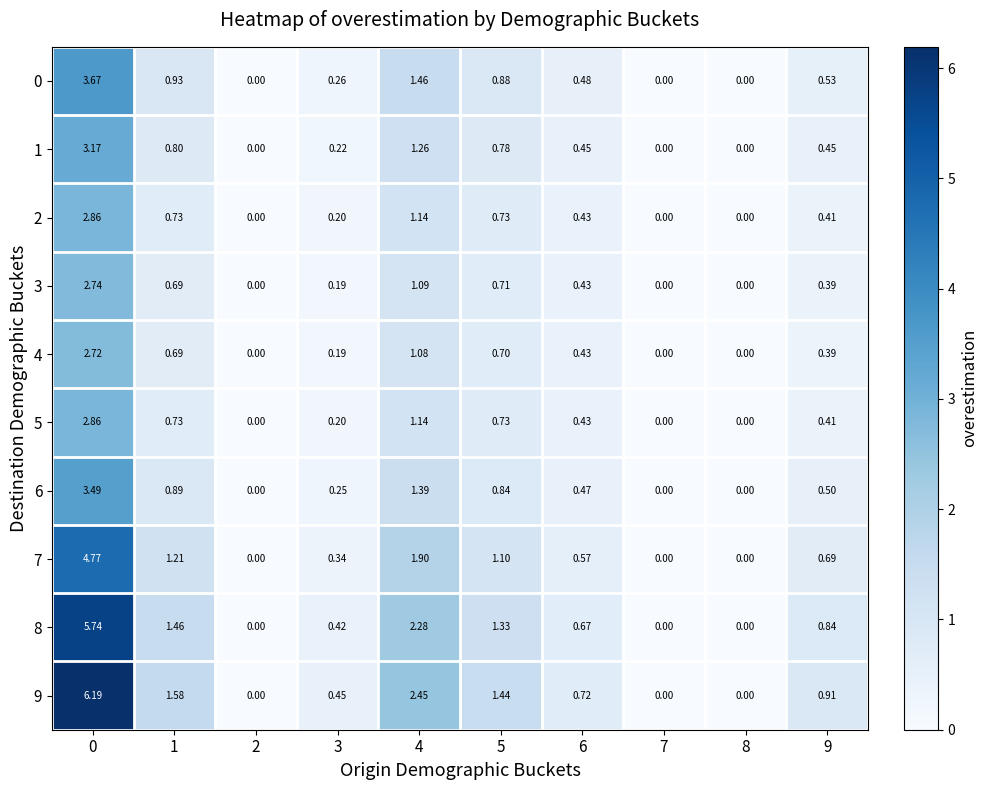

Is the value of 6 at 0 greater than the value of 2 at 9?

Yes